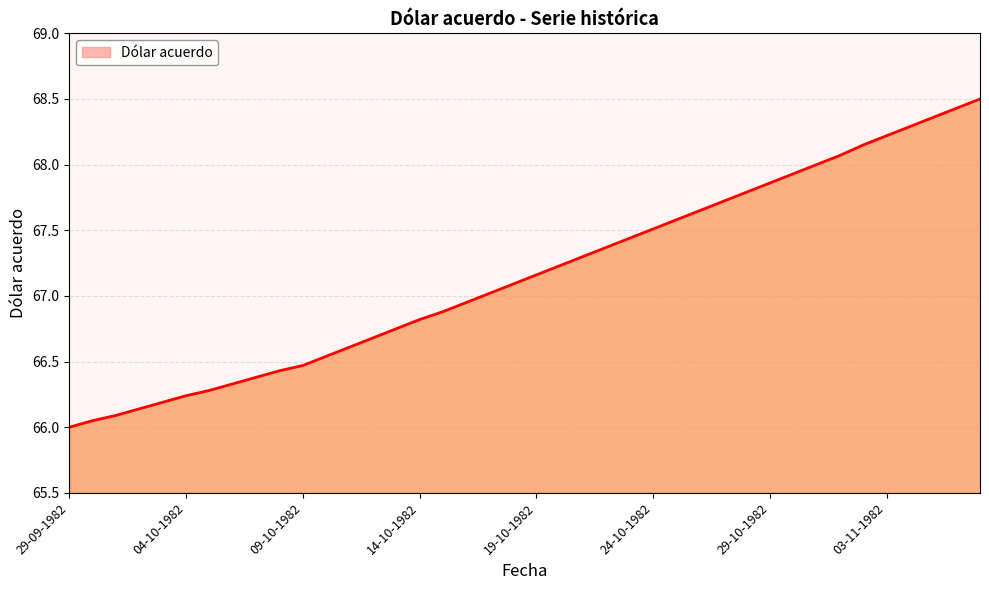

What is the maximum value shown in the chart?

68.5